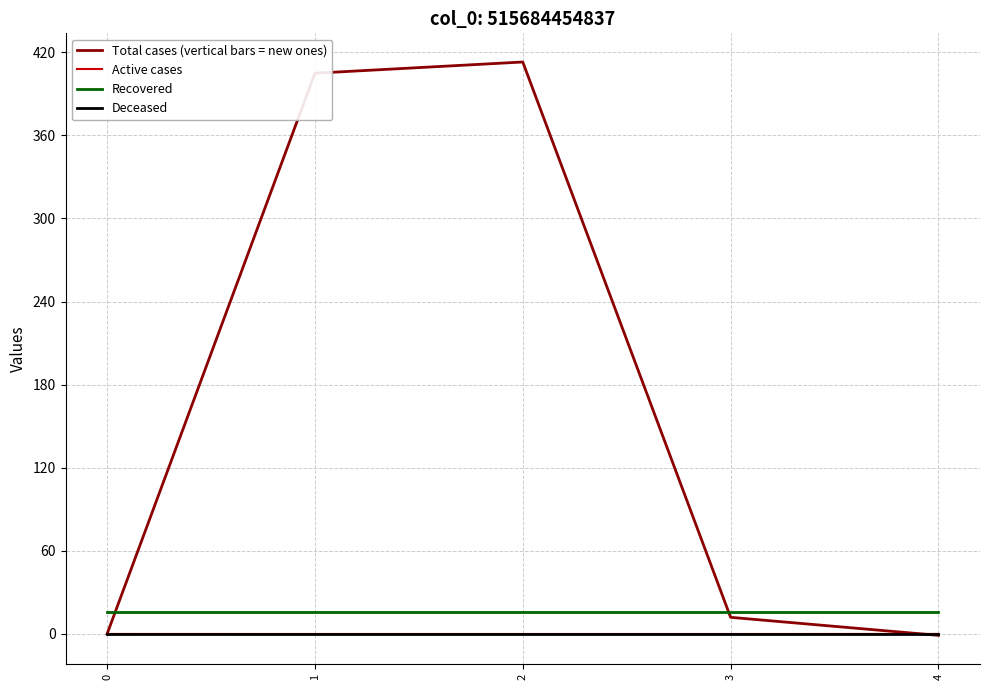

Which series has the widest spread of values?

Total cases (vertical bars = new ones)